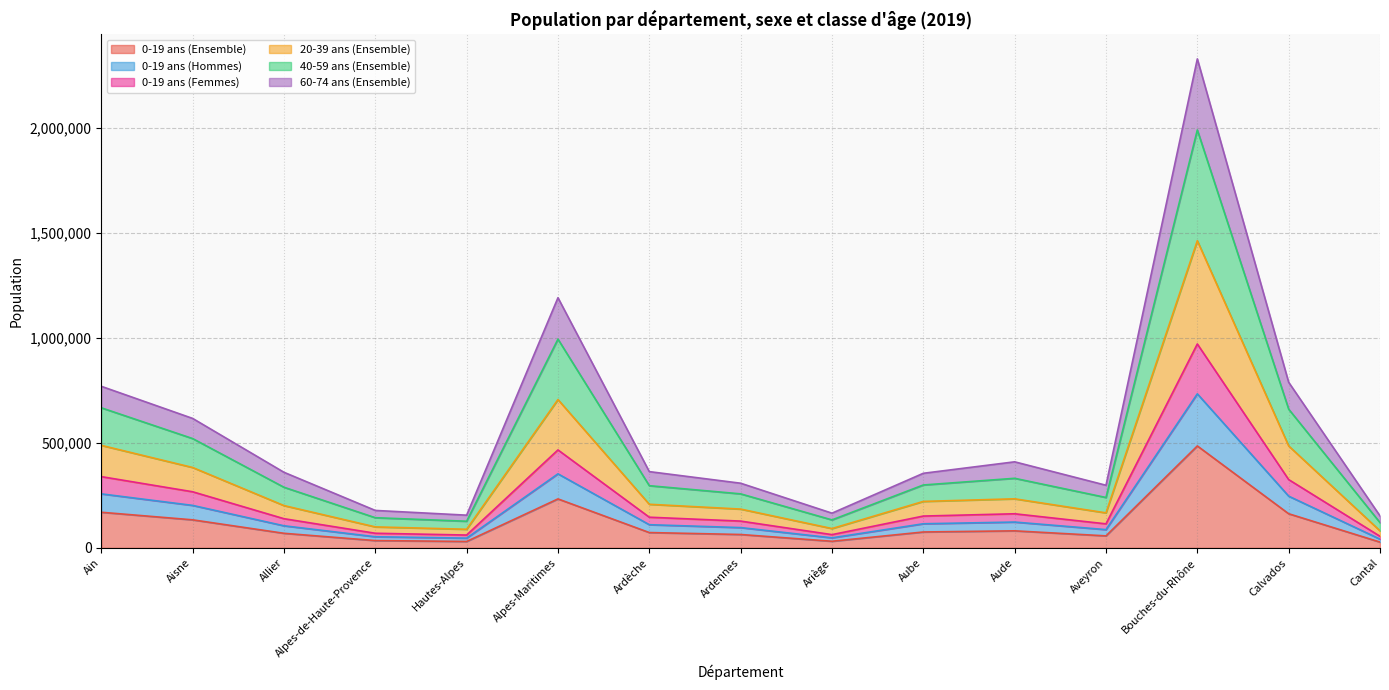

How many lines are shown in the chart?

6